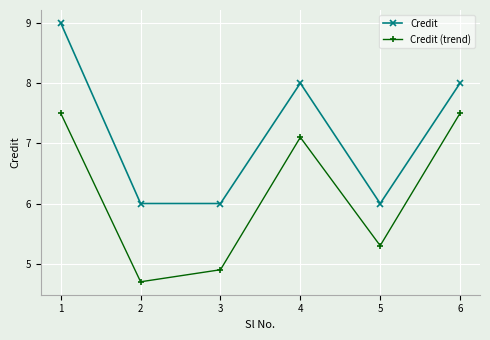

How many data points does each series have?

6